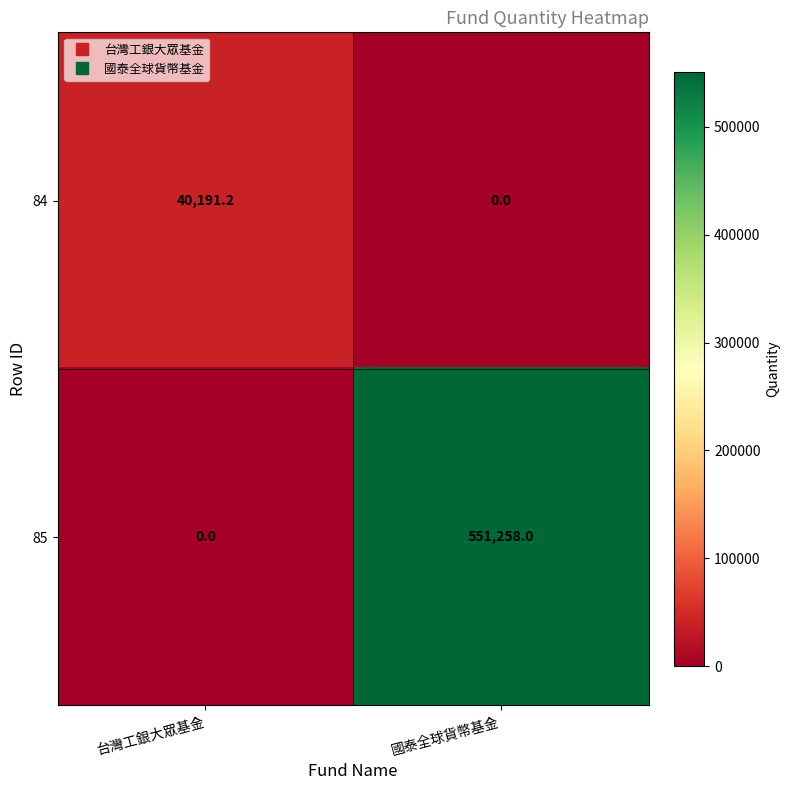

What is the difference between the maximum and minimum values in the 85 series?

551258.0